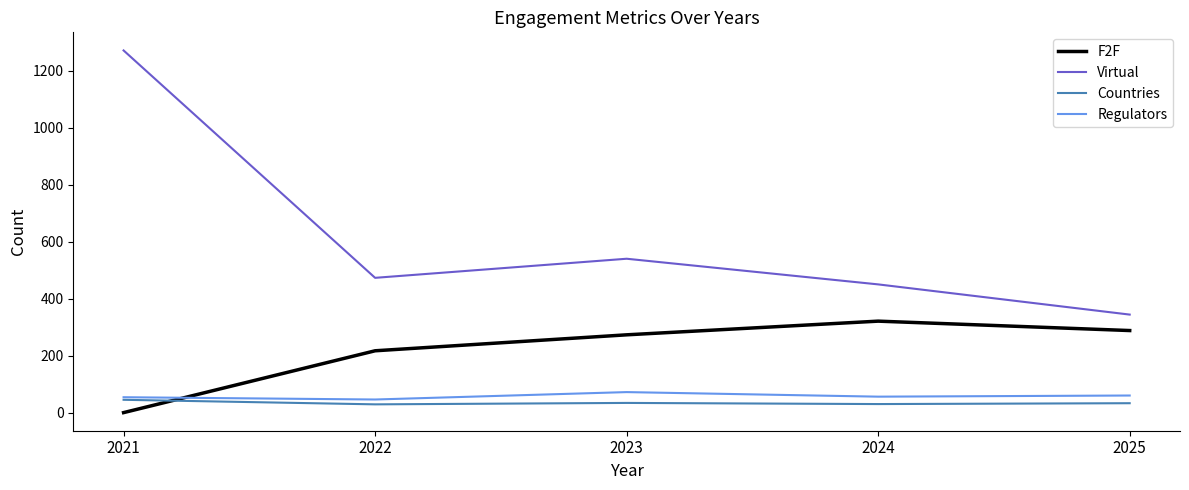

What is the approximate value of Countries at 2025?

33